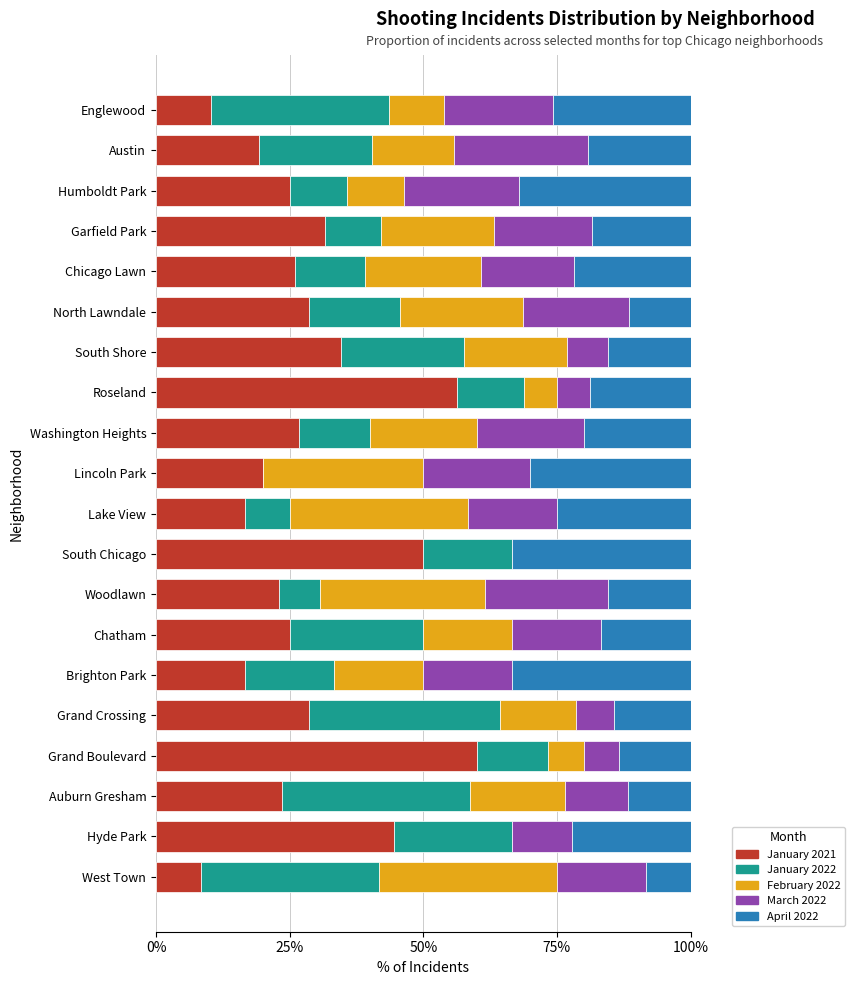

How many series are shown in this chart?

5